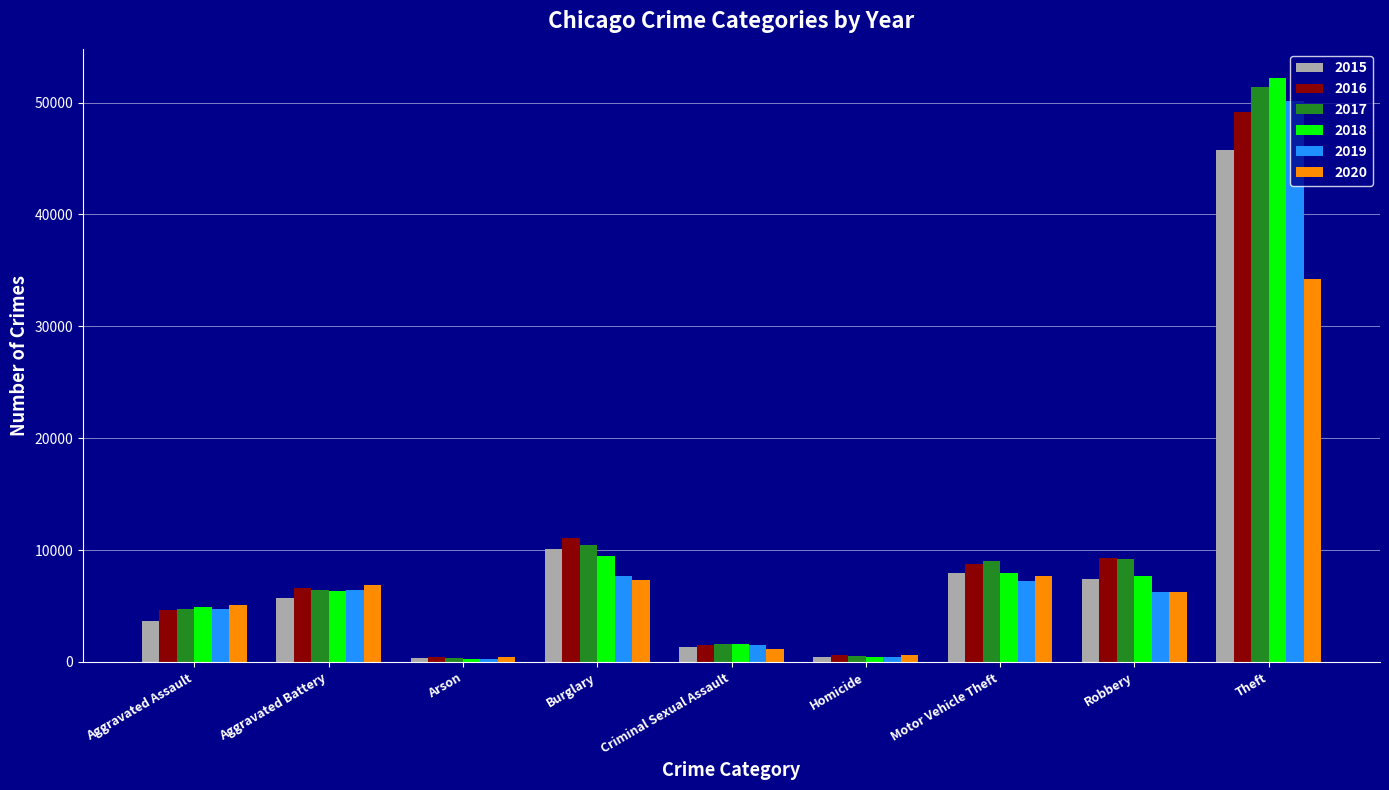

What is the label of the 8th bar from the right?

Aggravated Battery